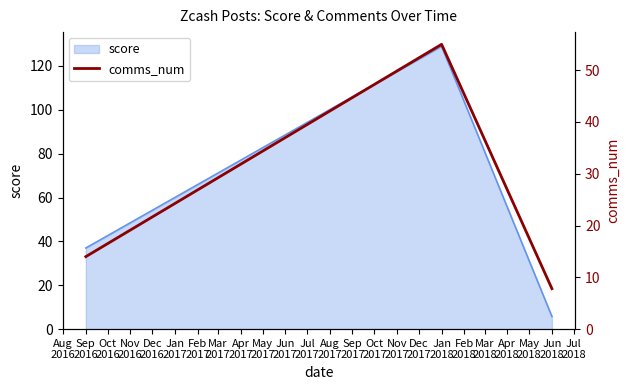

What is the maximum value for score?

129.0